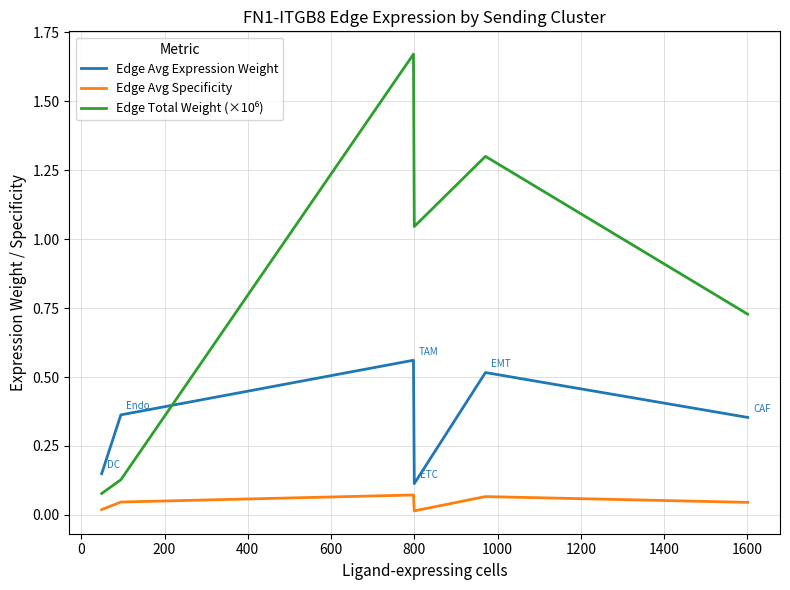

True or false: Edge Avg Specificity and Edge Avg Expression Weight intersect in this chart.

False